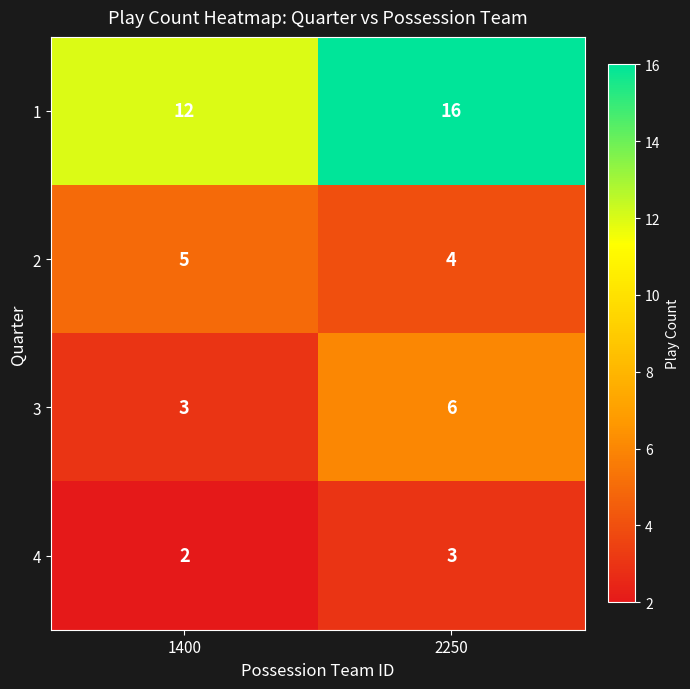

What is the sum of all 4 values?

5